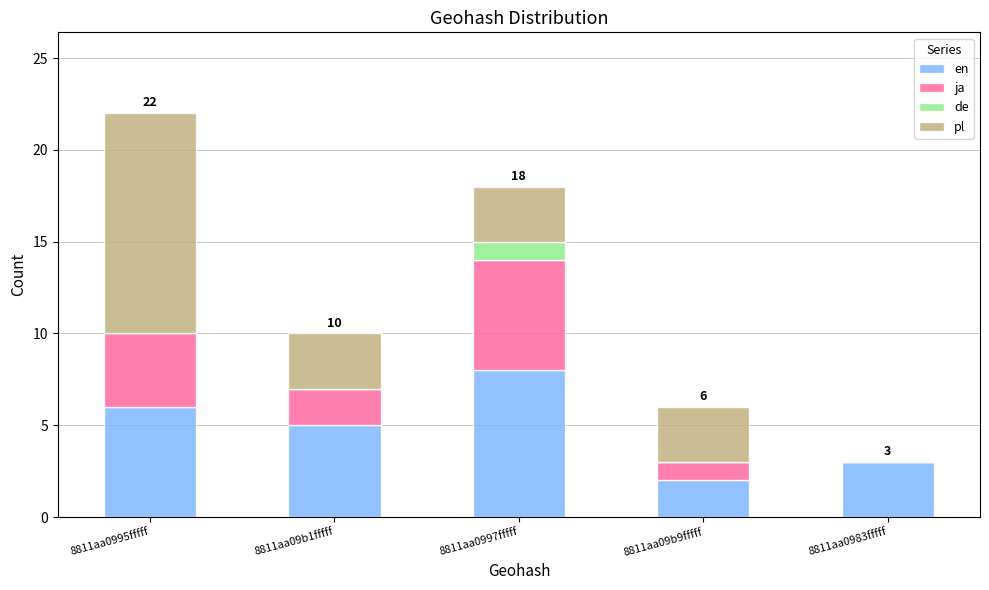

What is the total value across all series at 8811aa09b9fffff?

6